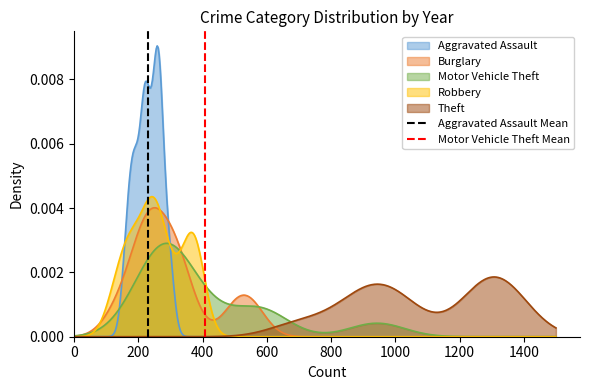

Which has a higher value, 0 or 200?

200